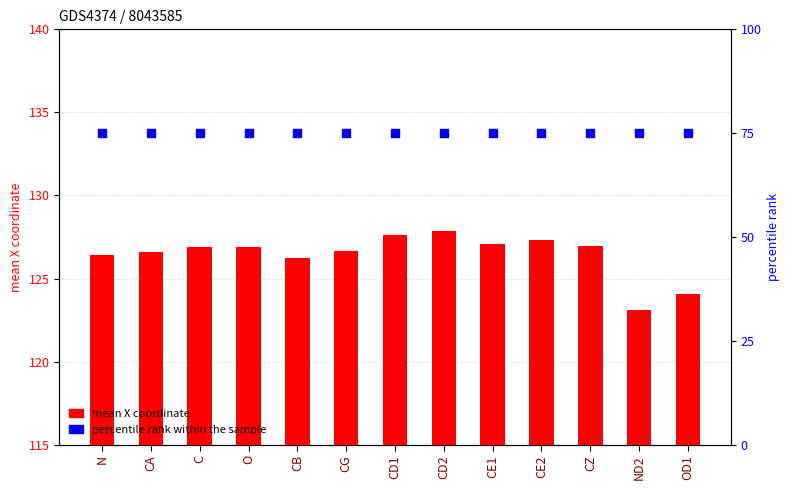

What is the total value across all series at CZ?

201.9